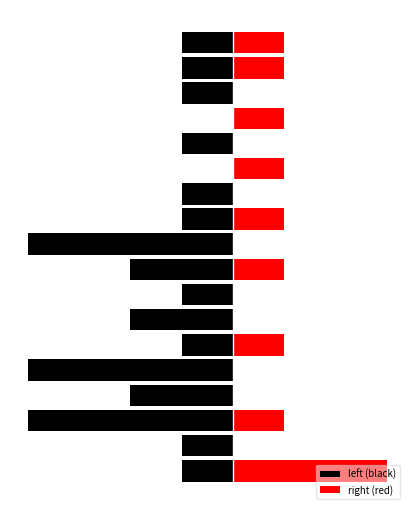

At how many categories does at least one series exceed 2?

1